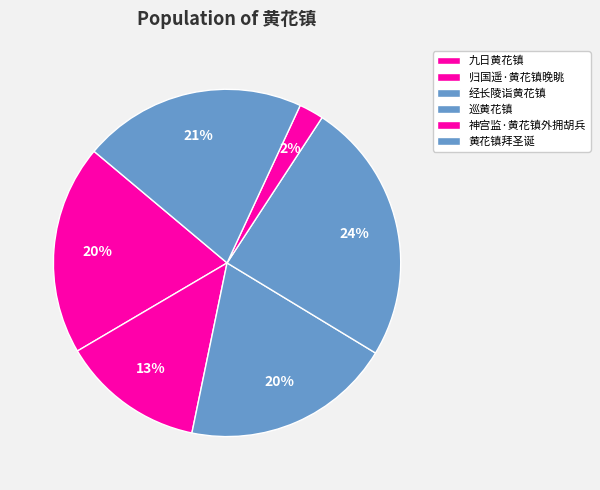

Rank the categories by value from lowest to highest.

神宫监·黄花镇外拥胡兵, 归国遥·黄花镇晚眺, 经长陵诣黄花镇, 九日黄花镇, 黄花镇拜圣诞, 巡黄花镇